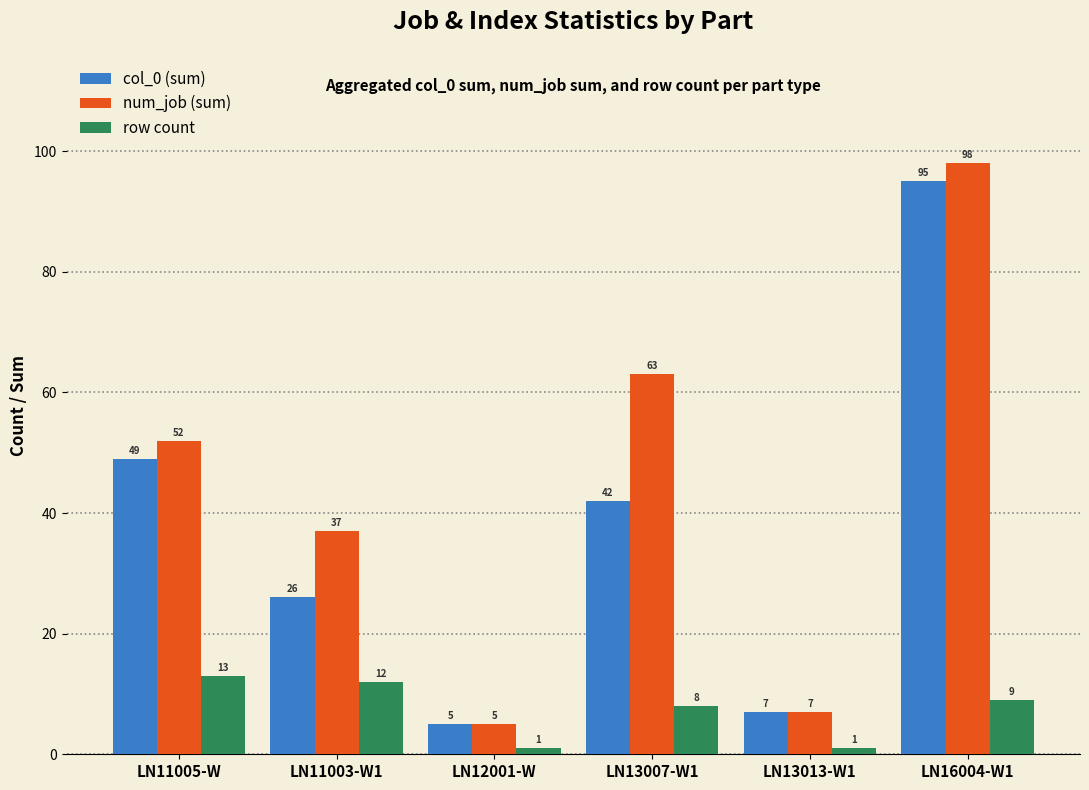

How many bars are there in total?

18